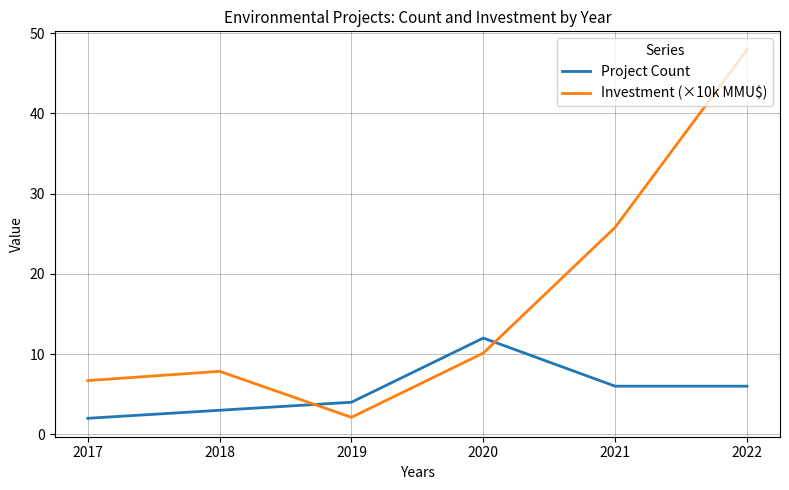

What is the minimum value shown in the chart?

2.0